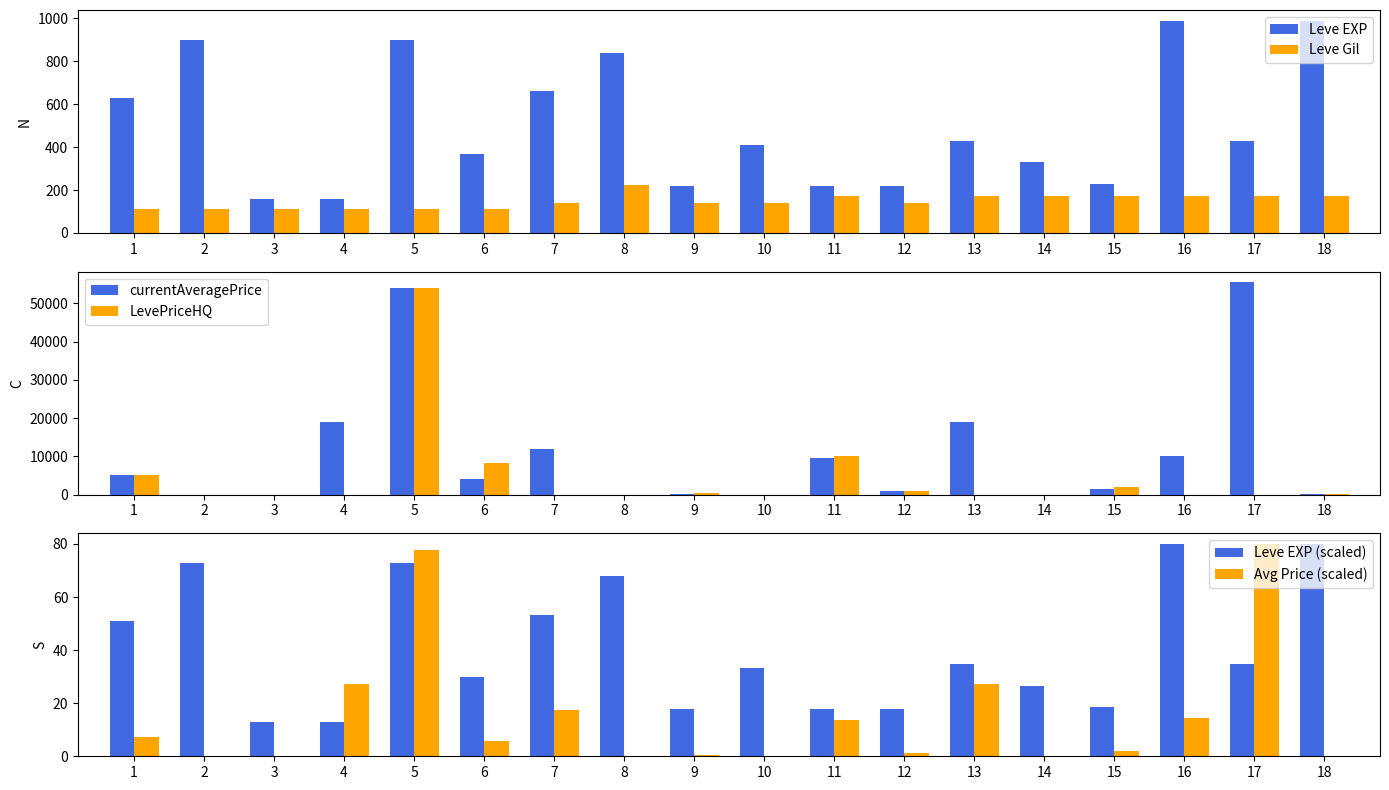

What are all the series names shown in the legend?

Leve EXP, Leve Gil, currentAveragePrice, LevePriceHQ, Leve EXP (scaled), Avg Price (scaled)